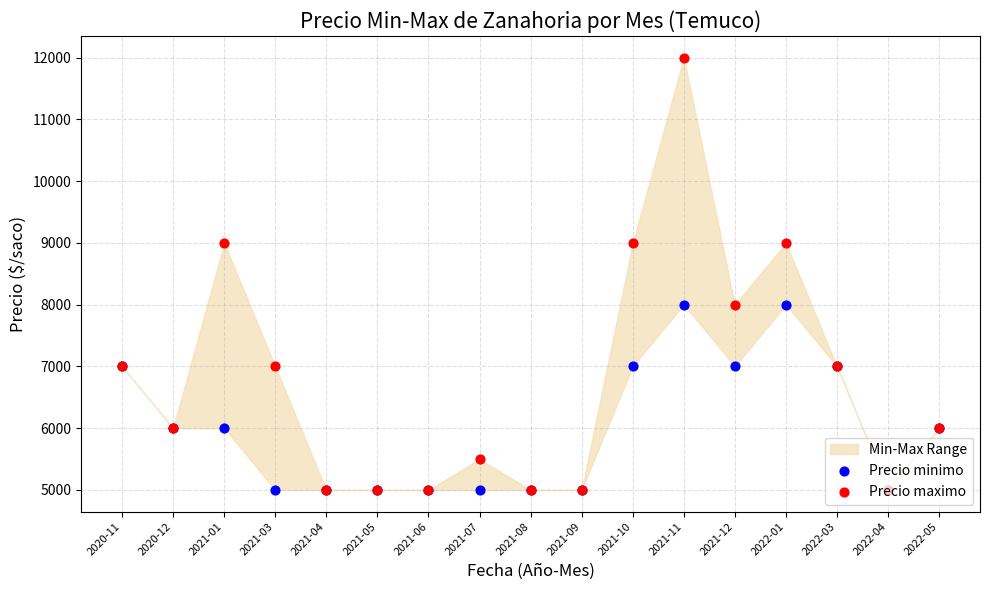

Which series contains the lowest Y value?

Precio minimo